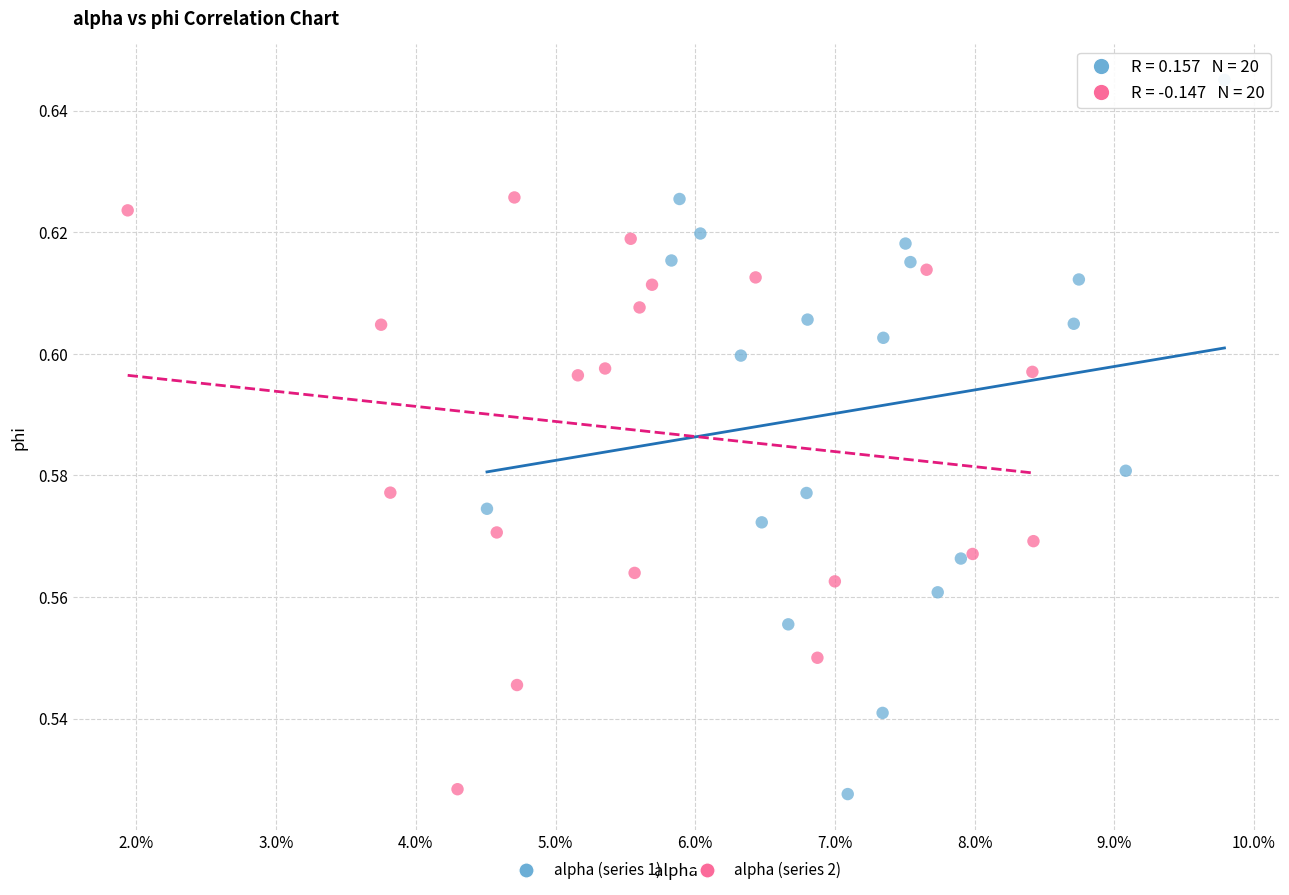

Which series has the widest spread of Y values?

alpha (series 1)